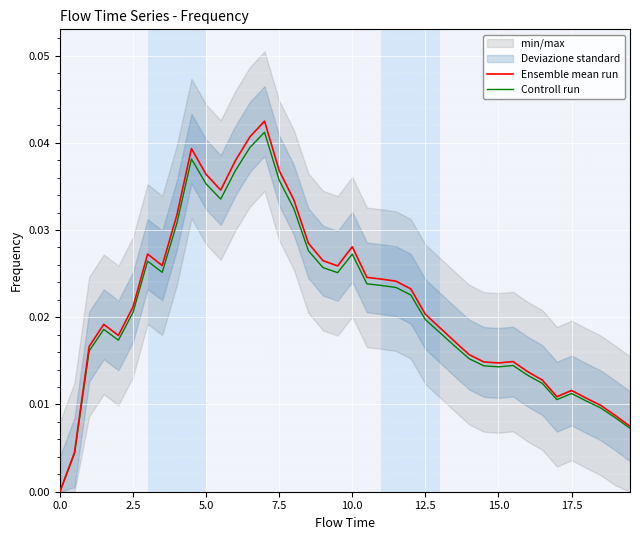

How many values in the Controll run series exceed 0?

39